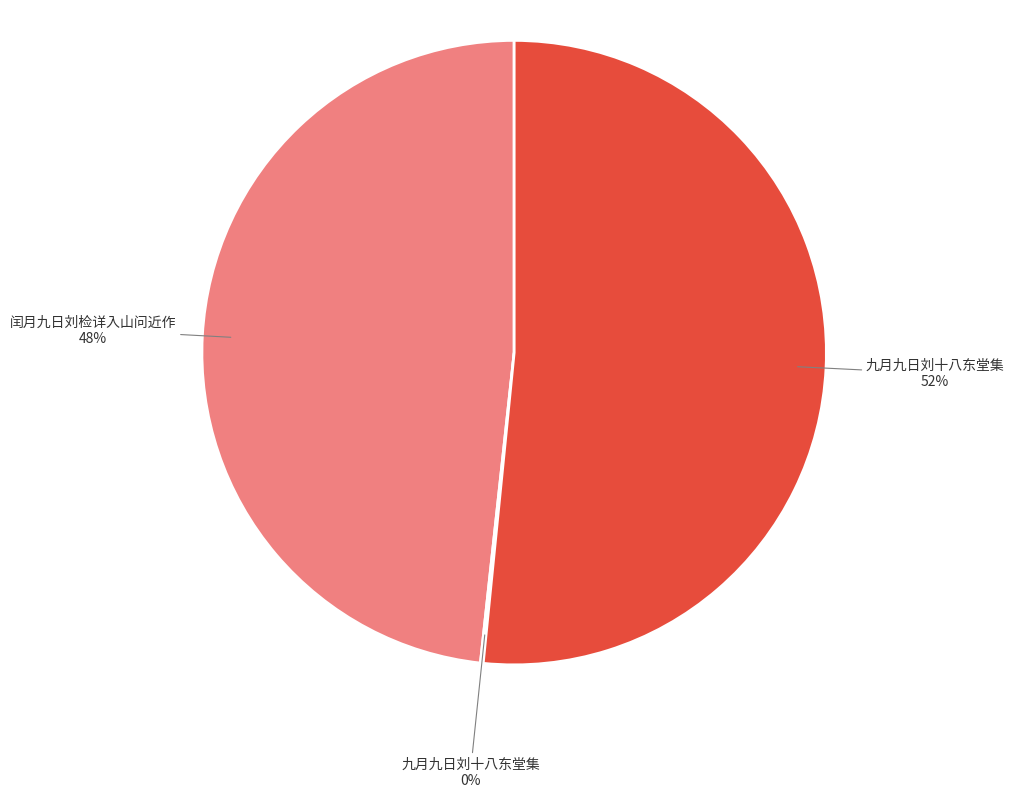

To the nearest percent, what is the average slice percentage?

33%